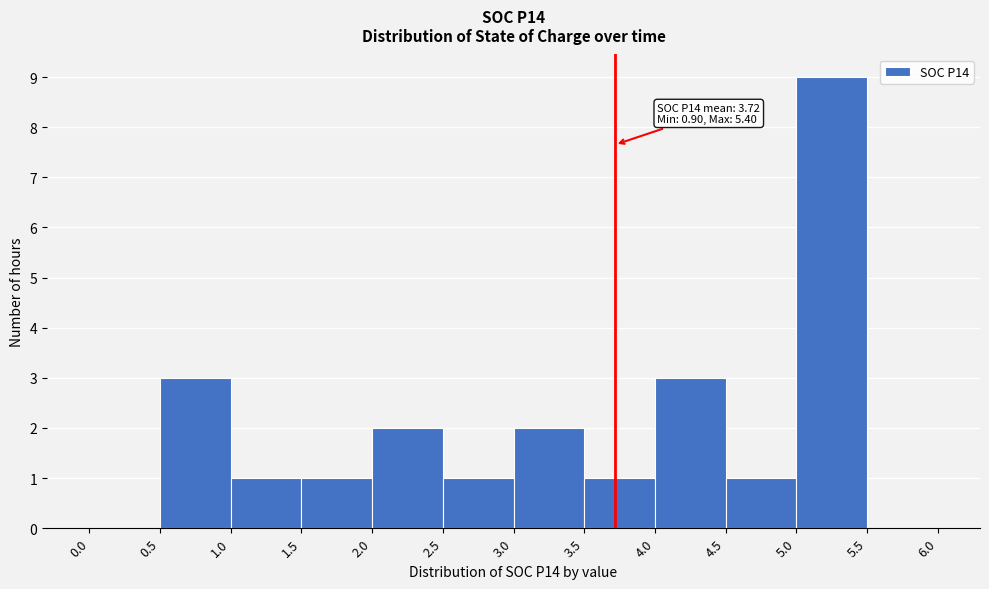

Which range on the x-axis has the tallest bar?

5.0 to 5.5